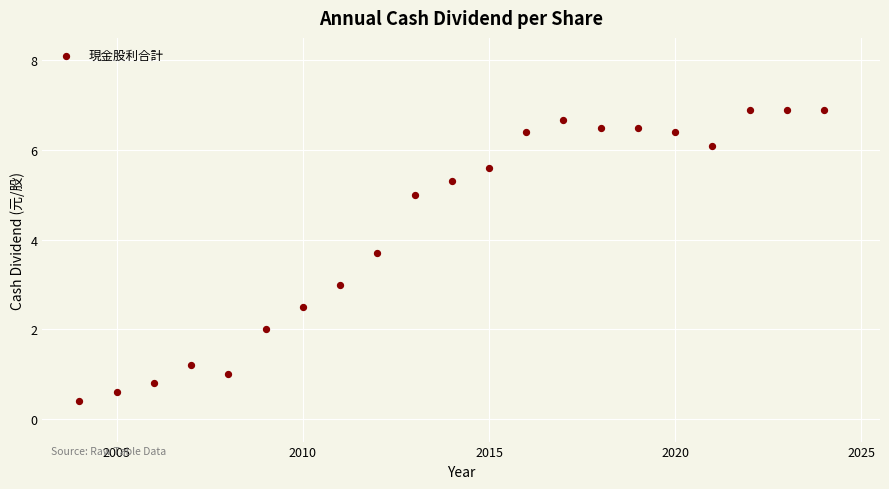

What is the range of X values (max minus min)?

20.0